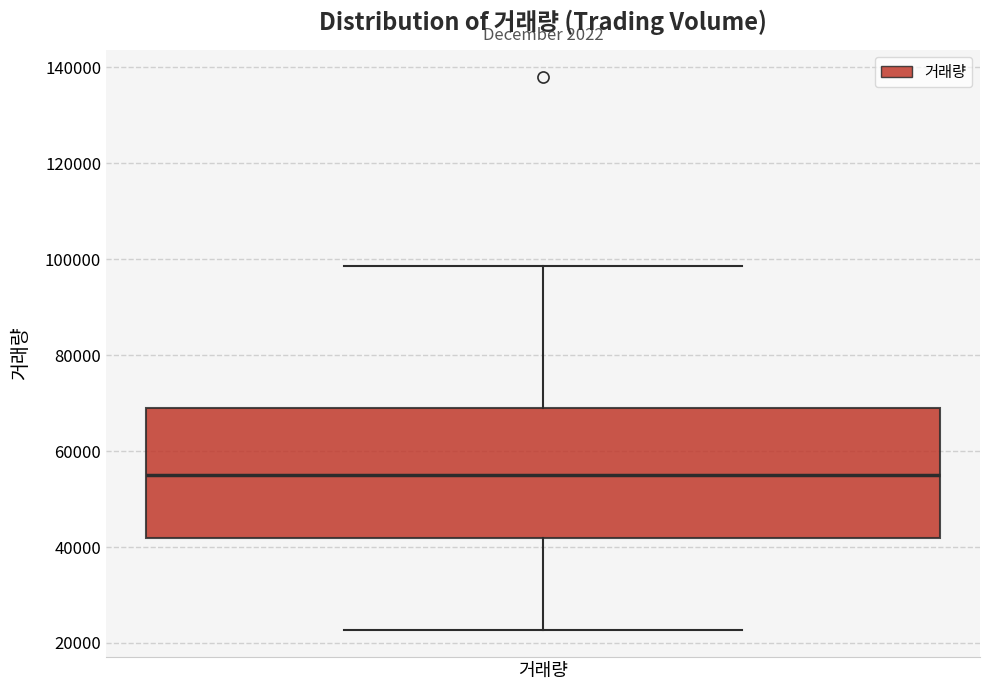

Where does the lower whisker of the box for 거래량 end on the y-axis? The values are not printed on the chart, so give them approximately, as read against the axis.

22000